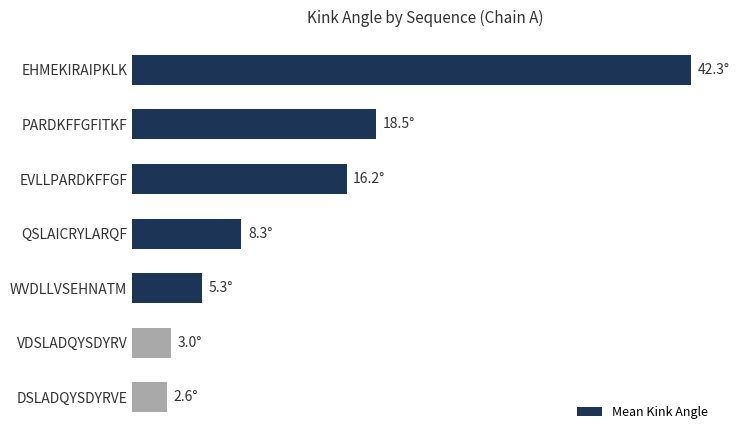

Rank the categories by value from highest to lowest.

EHMEKIRAIPKLK, PARDKFFGFITKF, EVLLPARDKFFGF, QSLAICRYLARQF, WVDLLVSEHNATM, VDSLADQYSDYRV, DSLADQYSDYRVE